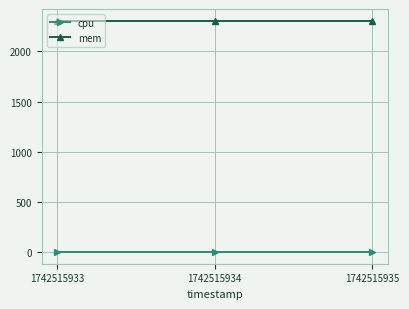

What is the sum of all mem values?

6924